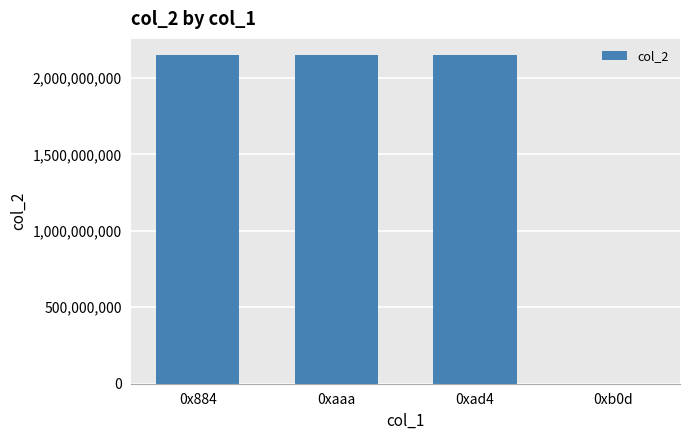

What is the difference between the values at 0xaaa and 0xb0d?

2147471049